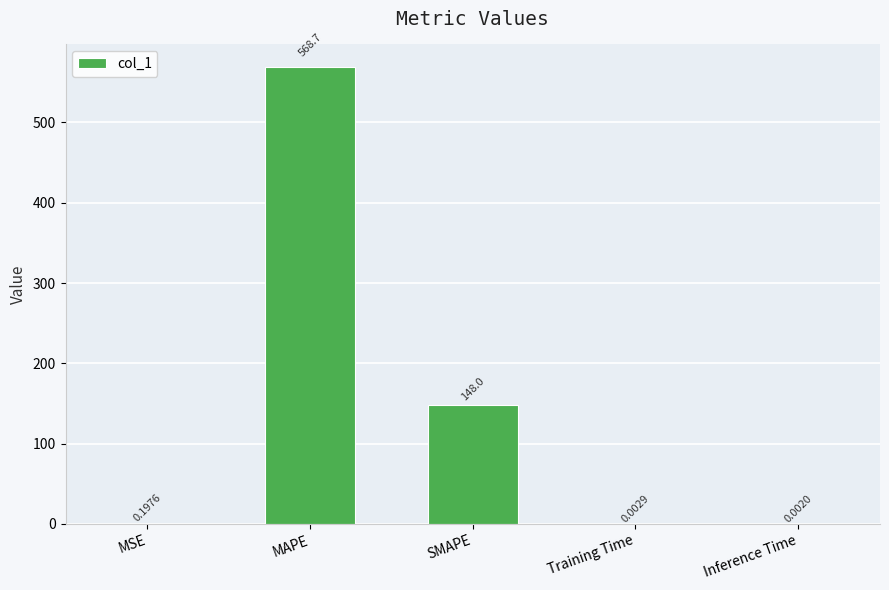

What is the sum of all values?

716.9